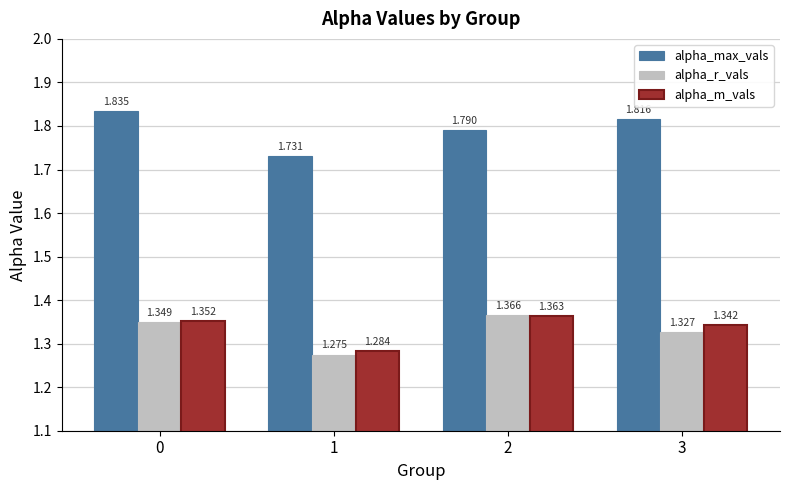

Which series has the largest range (max minus min)?

alpha_max_vals